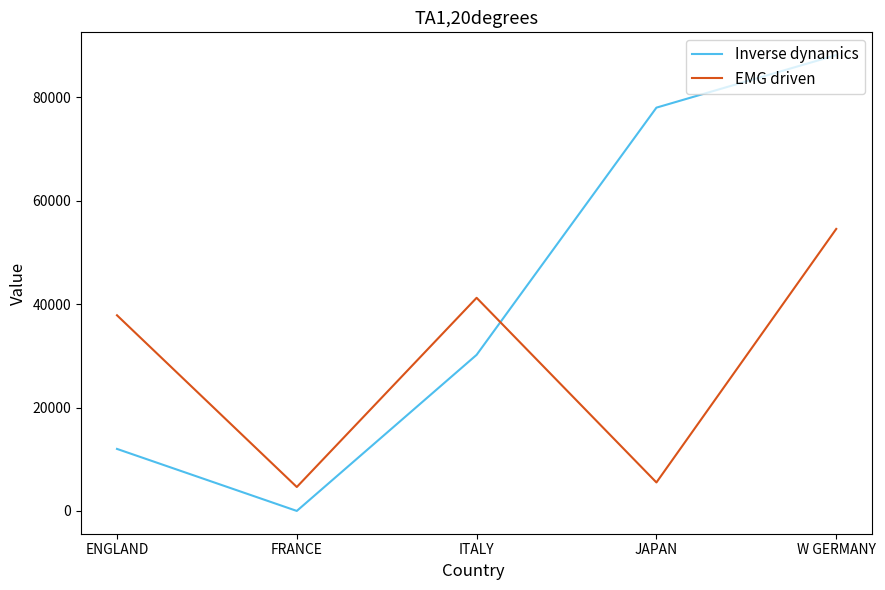

What is the maximum value shown in the chart?

88190